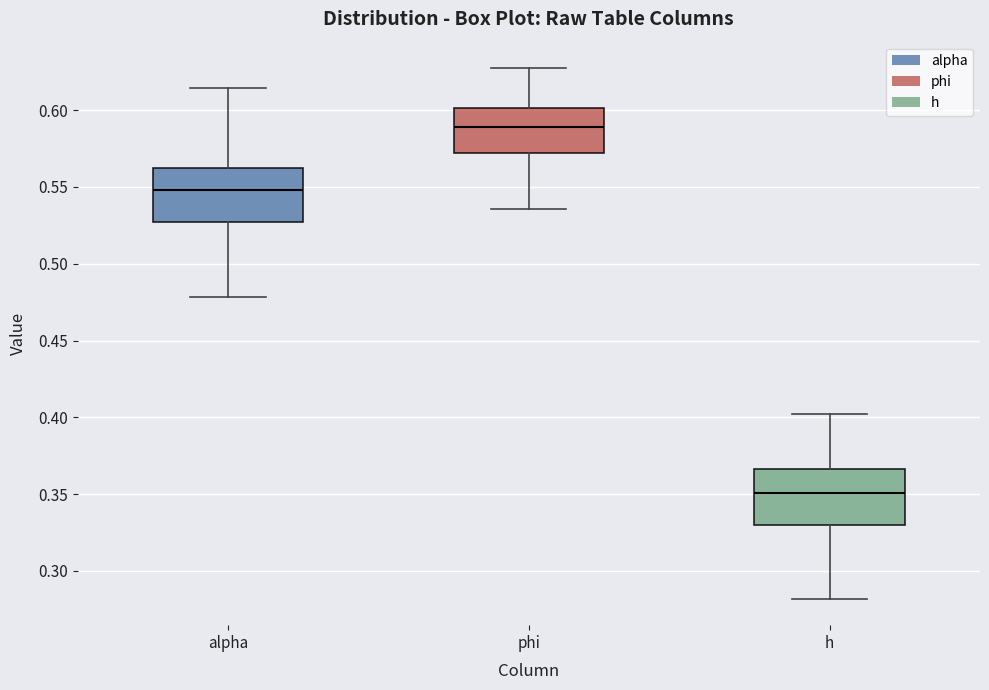

Which box has the lowest median line?

h